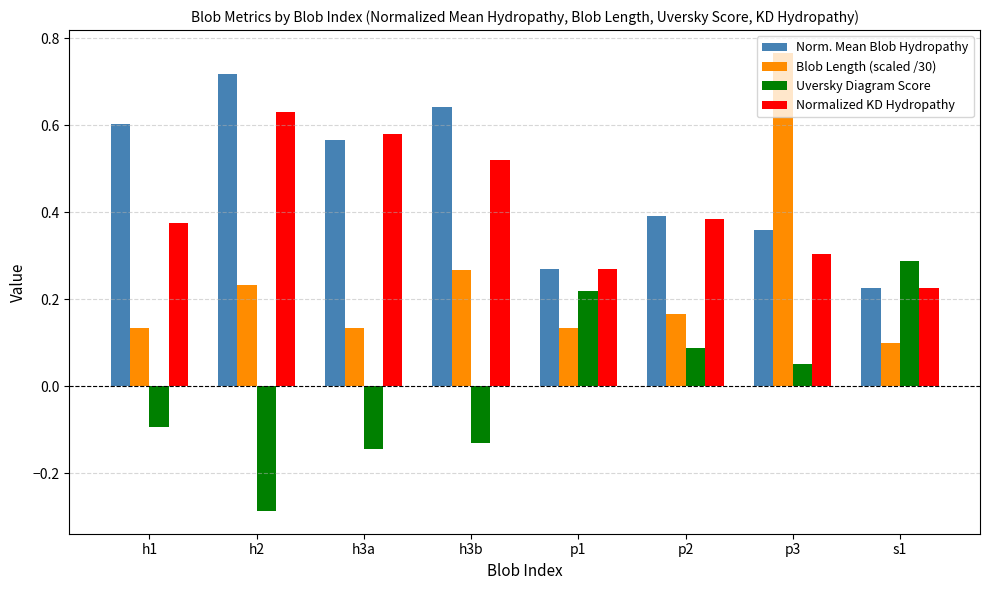

Which label corresponds to the smallest value in the chart?

h2